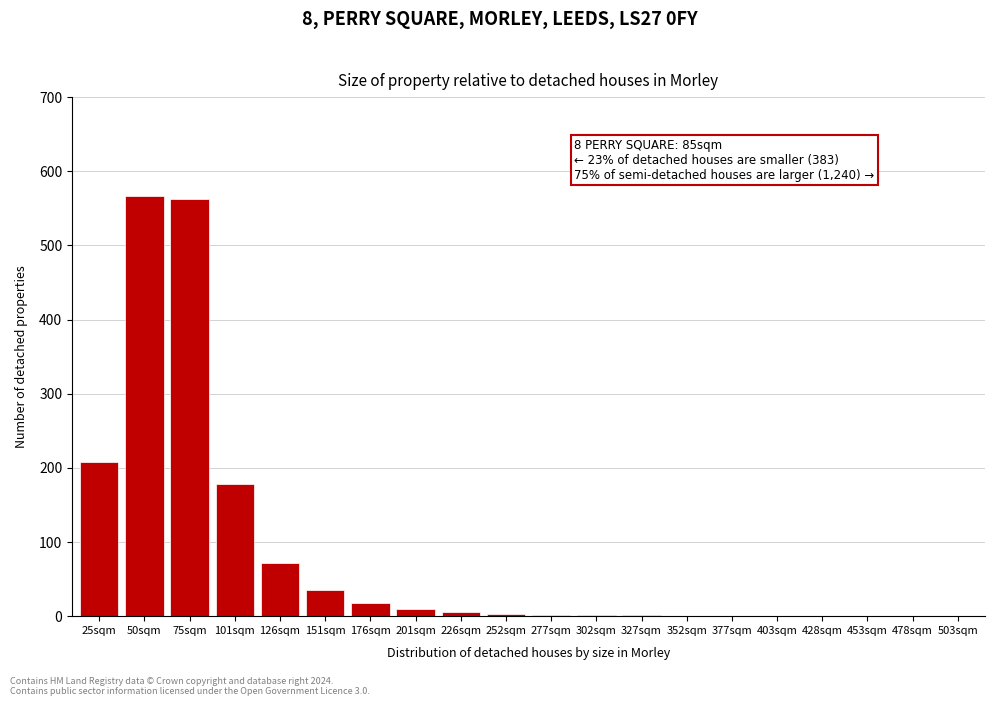

Is it true that the value at 377sqm is 241?

False